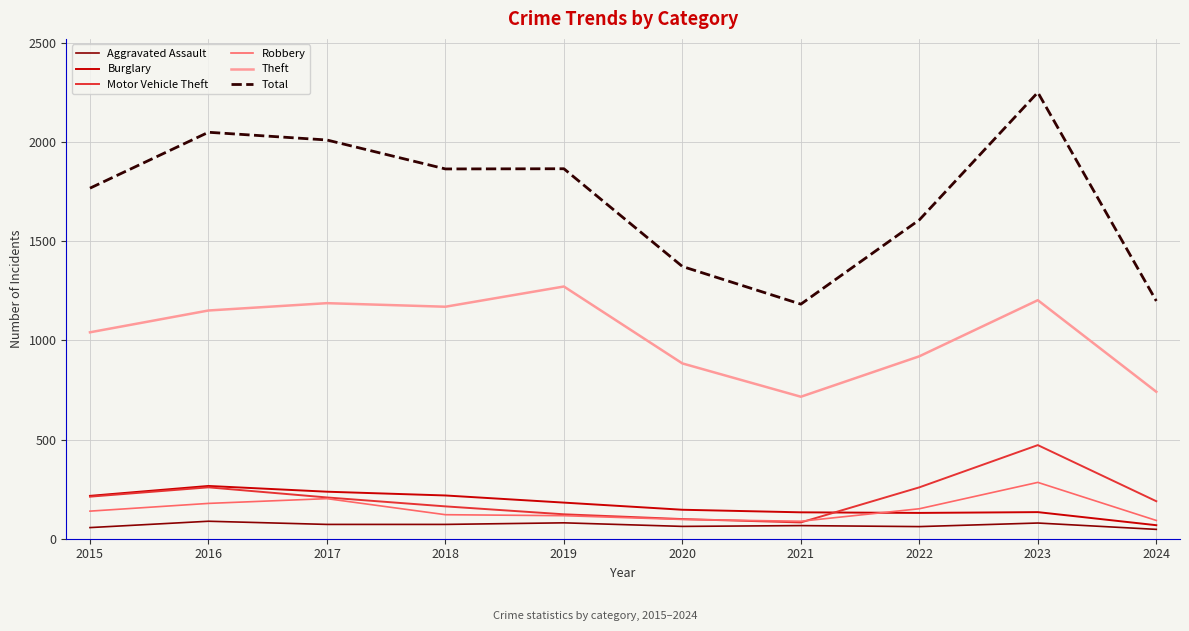

What is the minimum value for Theft?

716